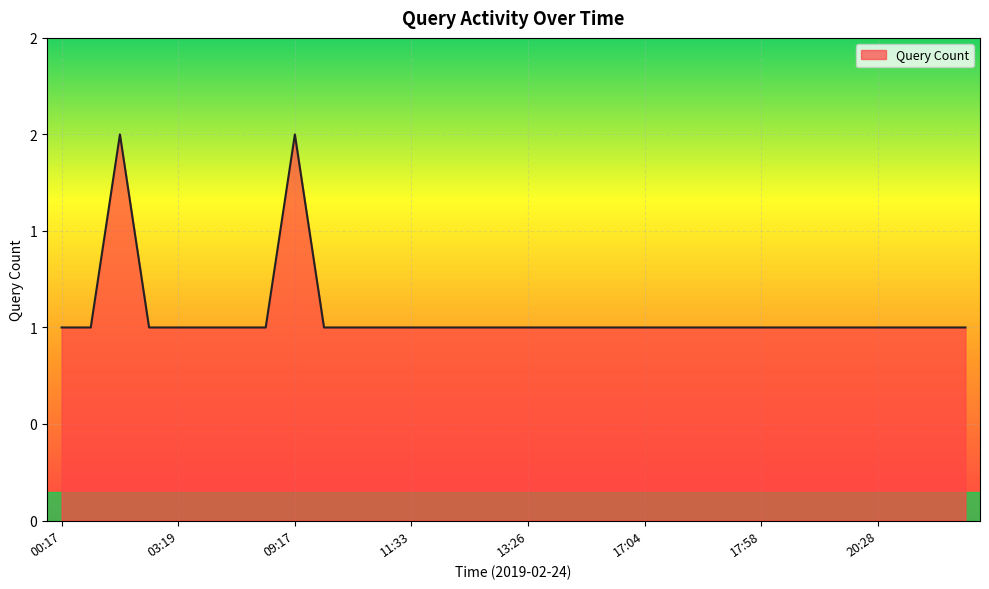

True or false: the data has more than 0 interior local peaks.

True